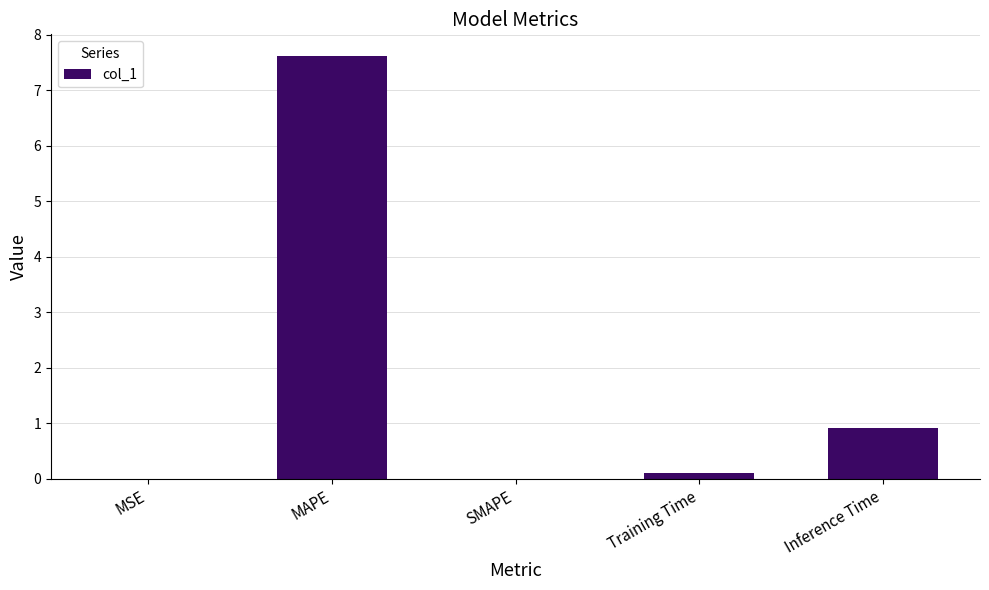

What is the maximum value shown in the chart?

7.6